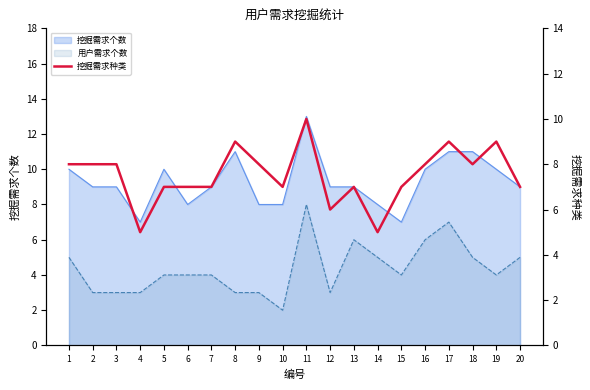

What is the value of the 8th point from the left?

9